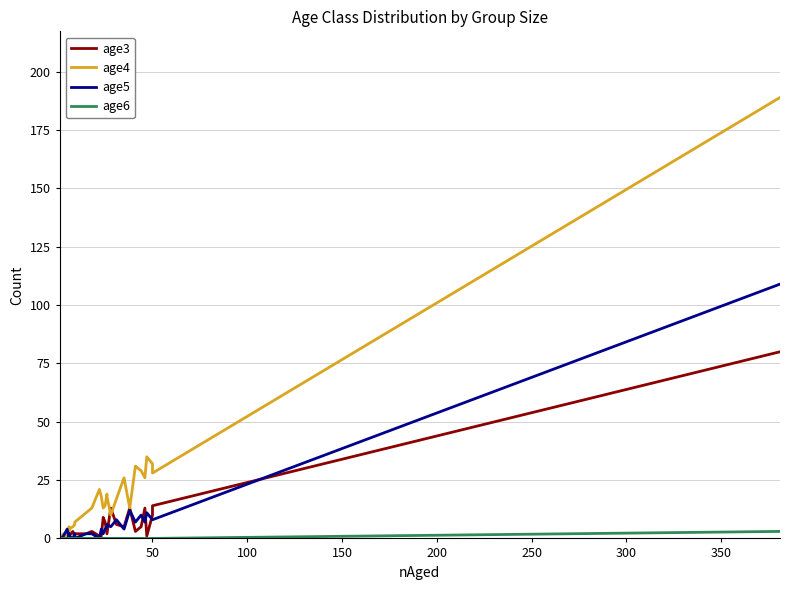

Between 29 and 150, which is larger?

29